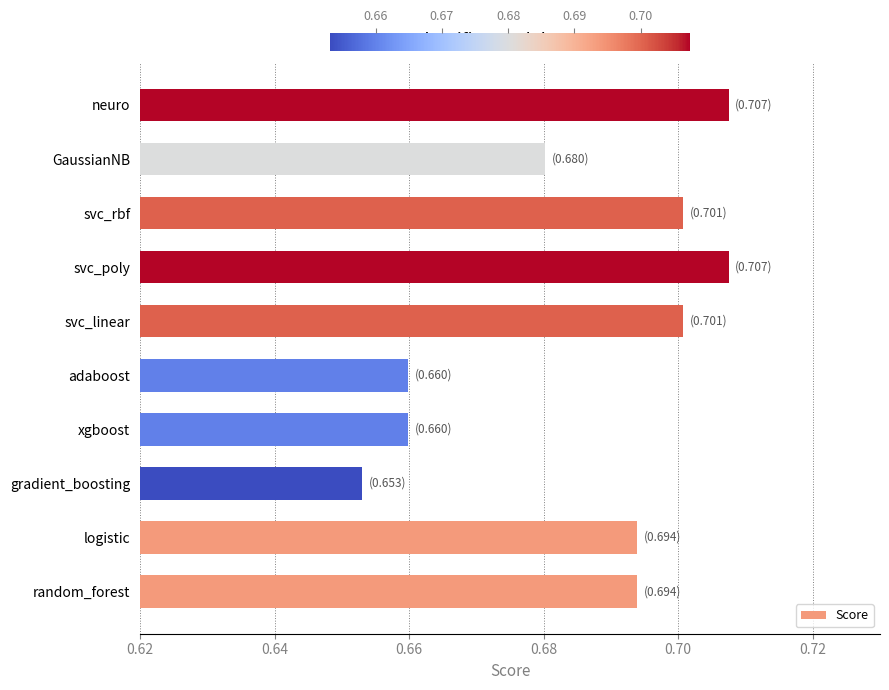

What is the sum of all values?

6.9